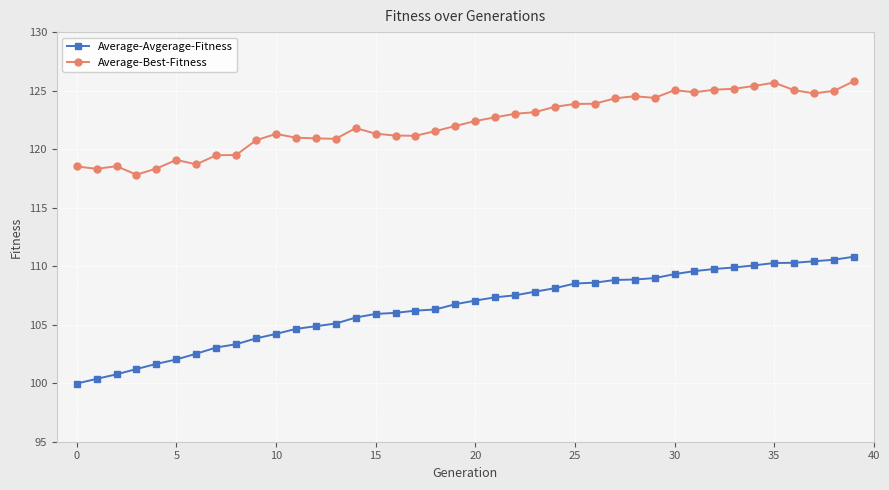

Which series has the largest total across all categories?

Average-Best-Fitness